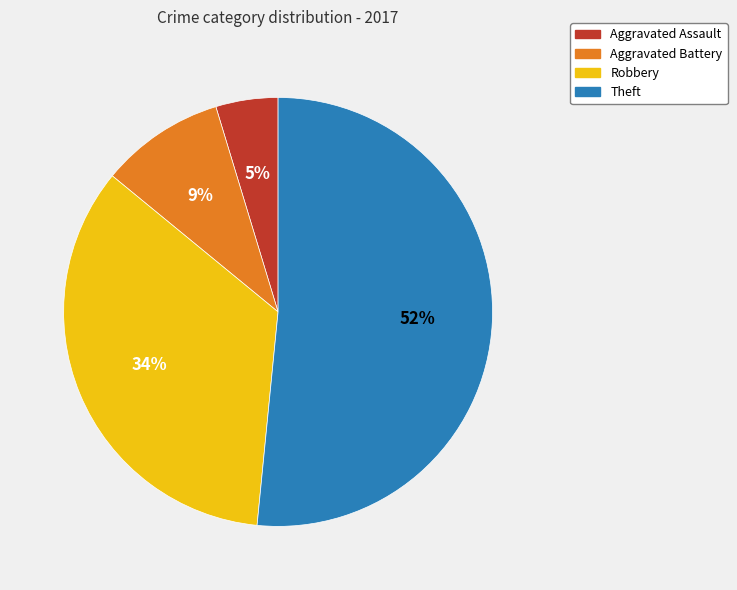

What is the ratio of the value at Aggravated Assault to the value at Robbery?

0.1